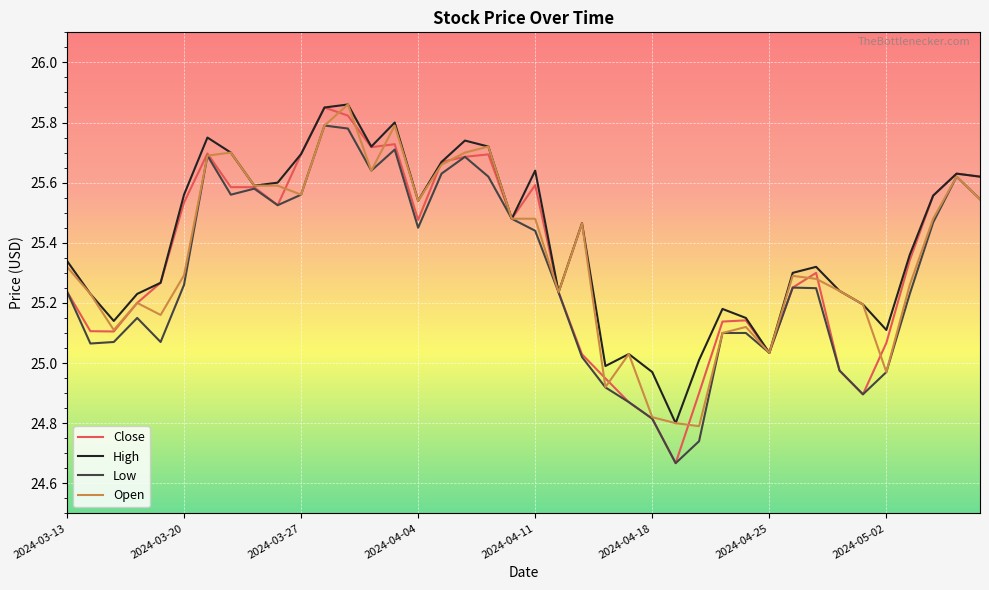

Which series has the largest range (max minus min)?

Close